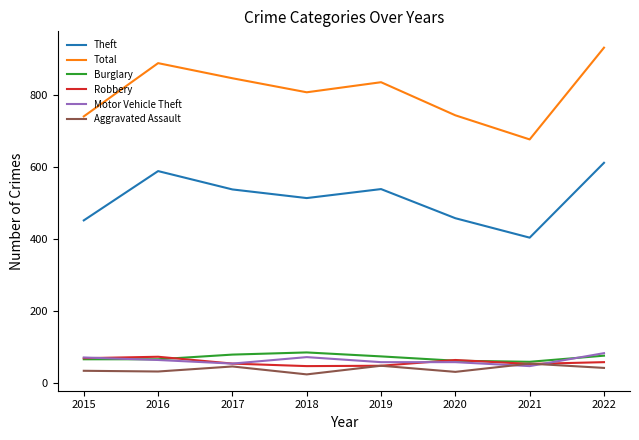

True or false: Aggravated Assault and Theft cross at least once.

False